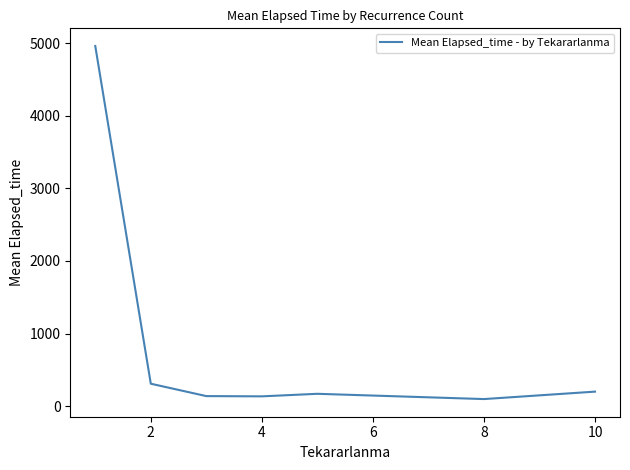

What is the difference between the second highest and second lowest values?

174.0